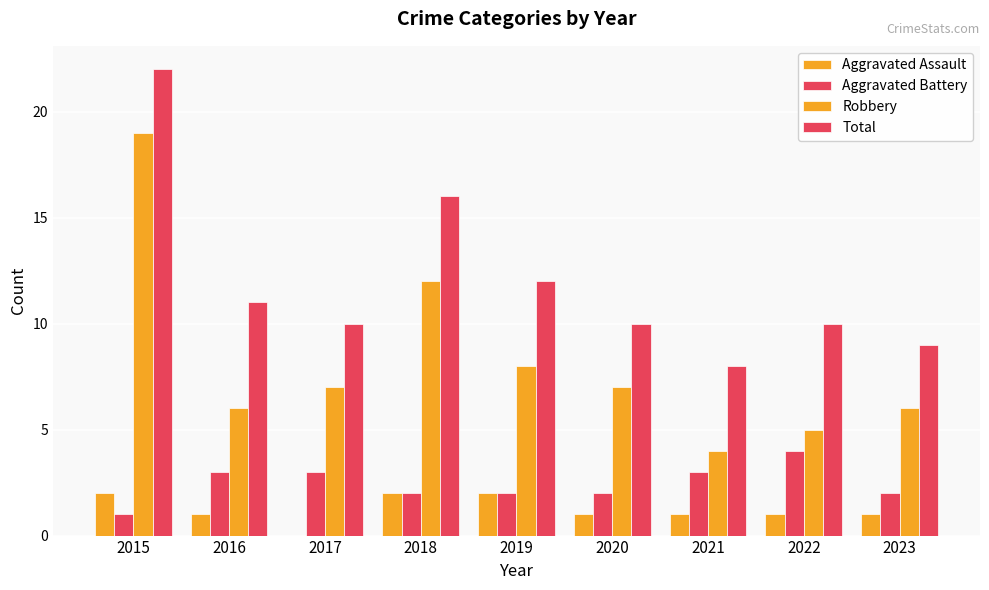

List the labels in order of Robbery value, largest first.

2015, 2018, 2019, 2017, 2020, 2016, 2023, 2022, 2021